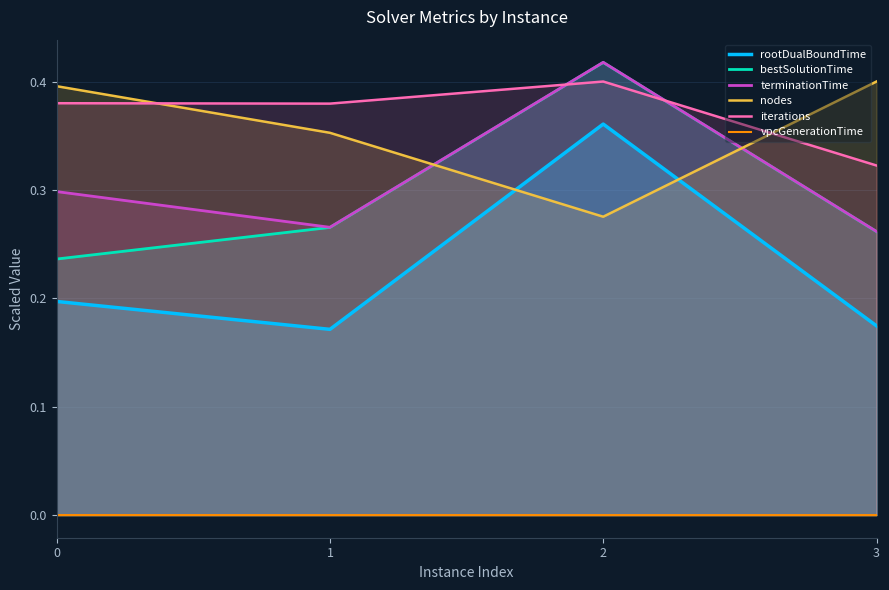

How many lines are shown in the chart?

6